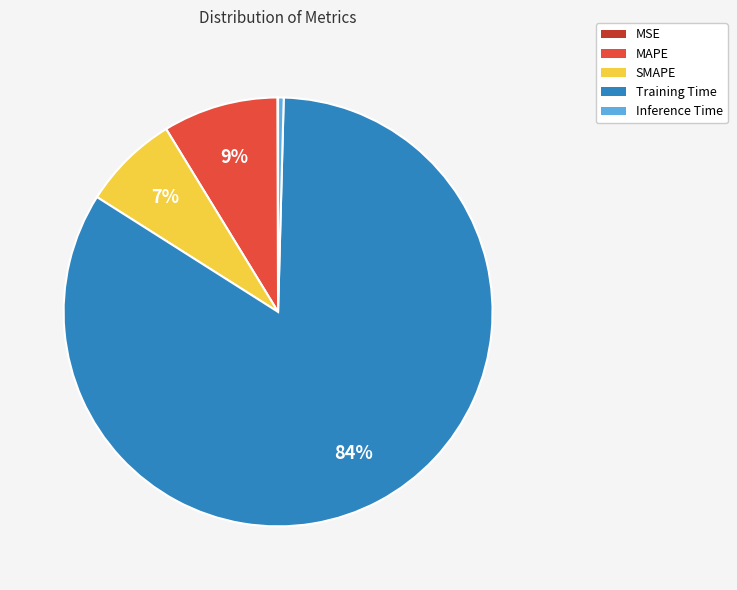

To the nearest percent, what percentage of the pie is SMAPE?

7%